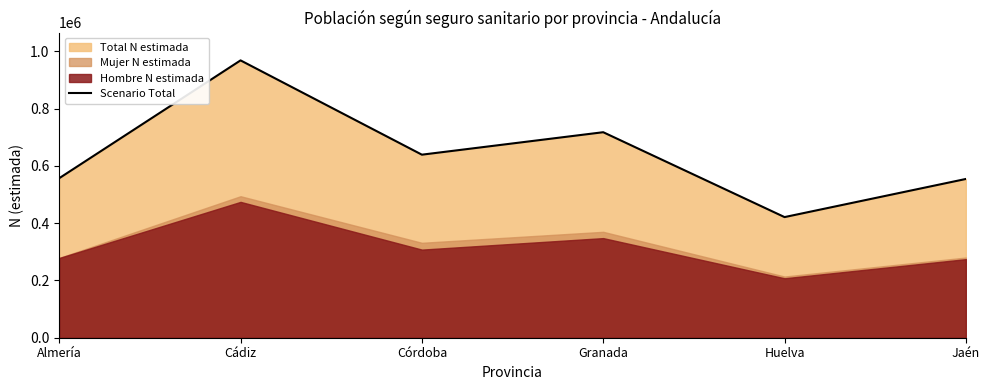

What is the sum of the values at Granada and Huelva?

1138786